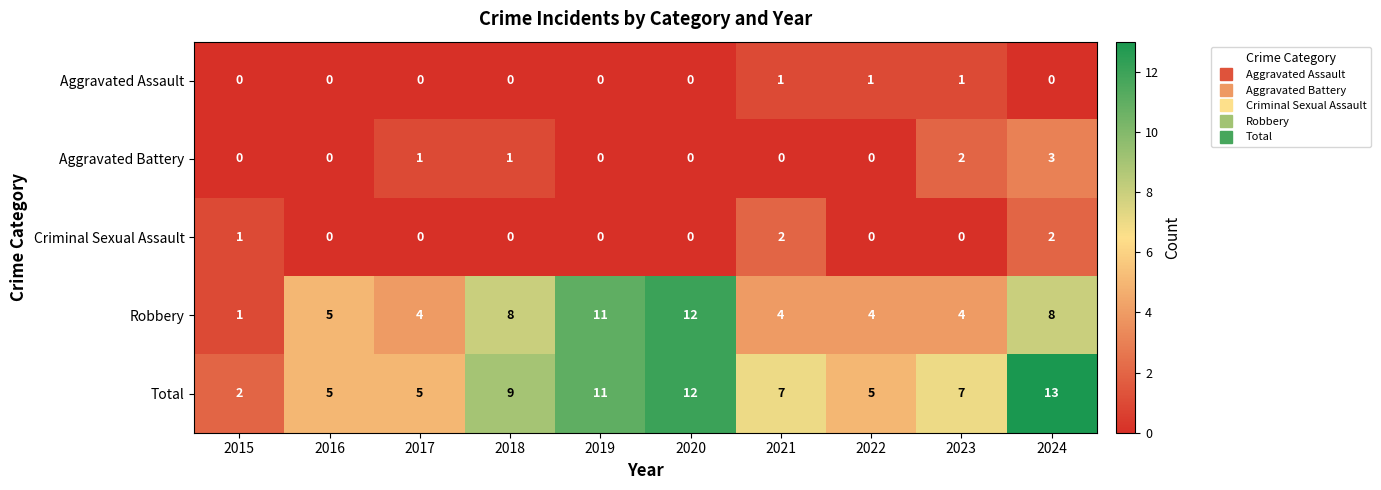

What is the sum of all Total values?

76